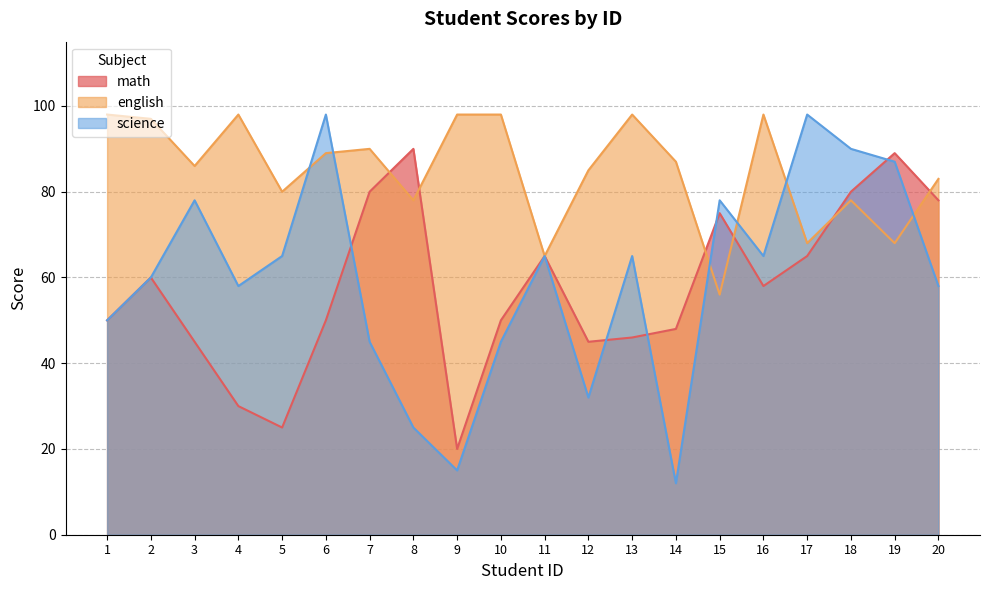

What is the difference between the second highest and second lowest values in the science series?

83